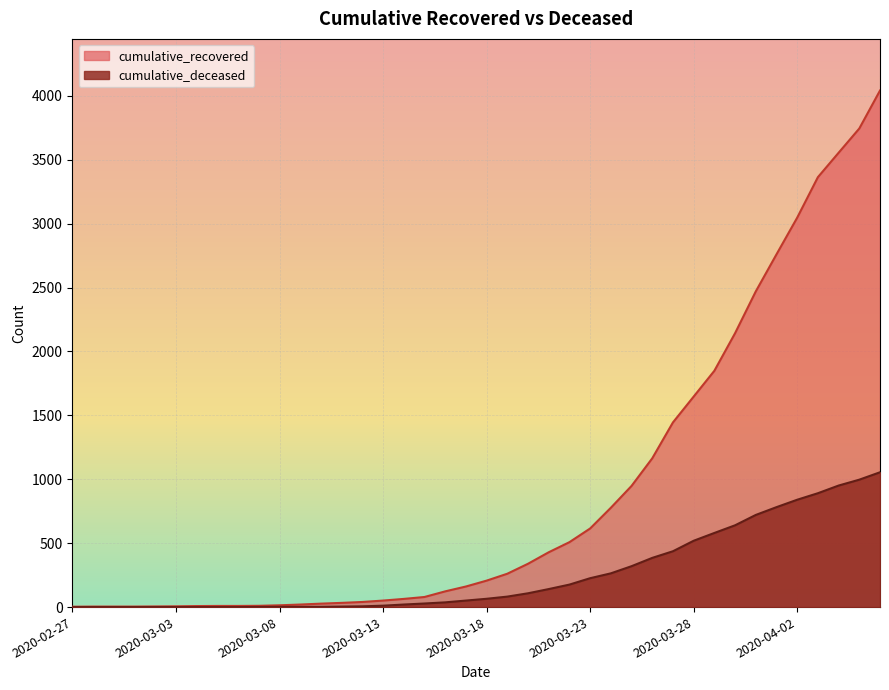

Is it true that cumulative_deceased equals 891 at 2020-04-03?

True